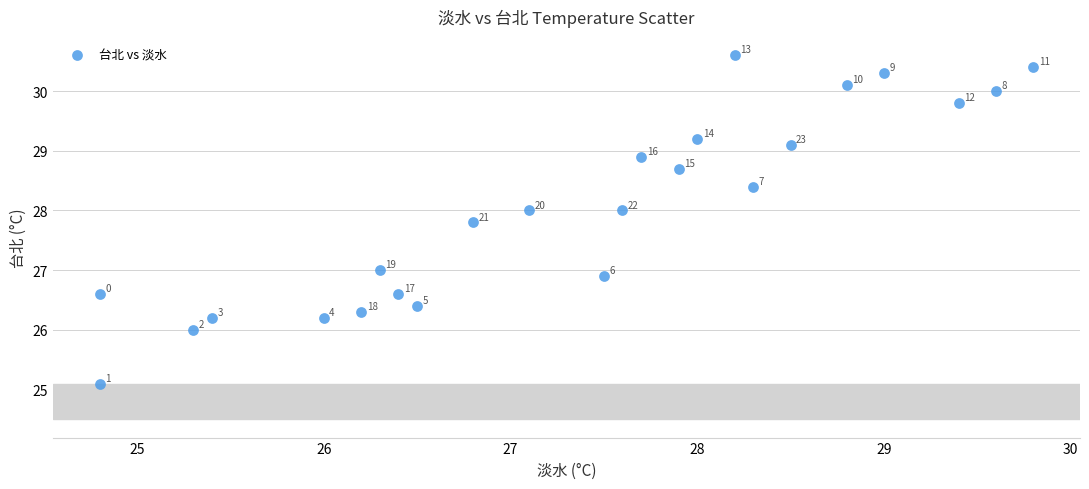

What is the range of Y values (max minus min)?

5.5